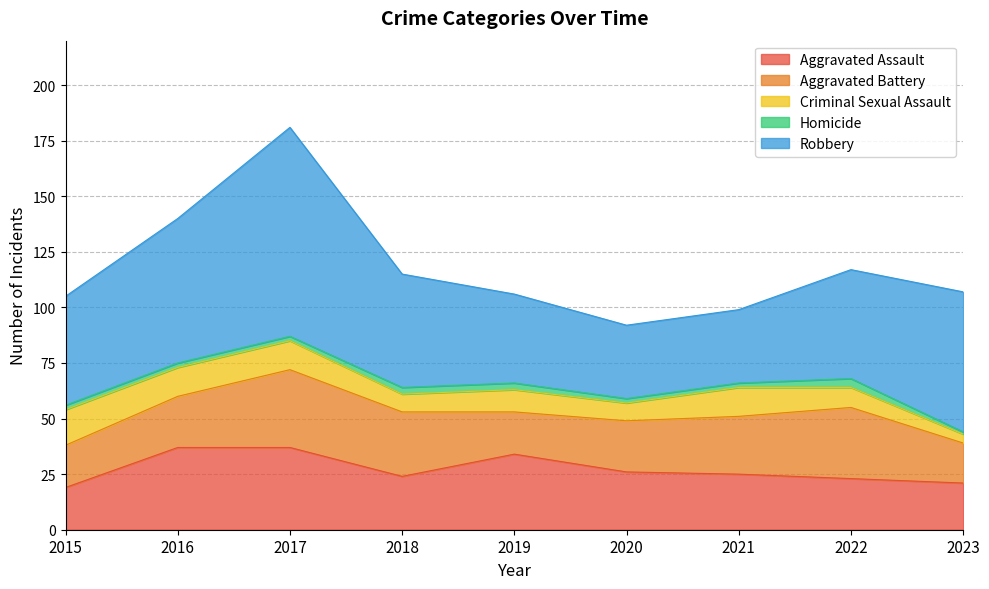

The value of Homicide at 2022 is 7. True or false?

False